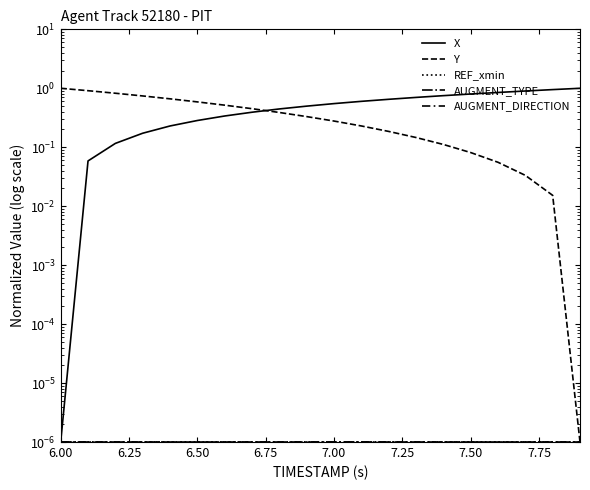

What is the value of the Y point at the 2nd from the left?

0.9